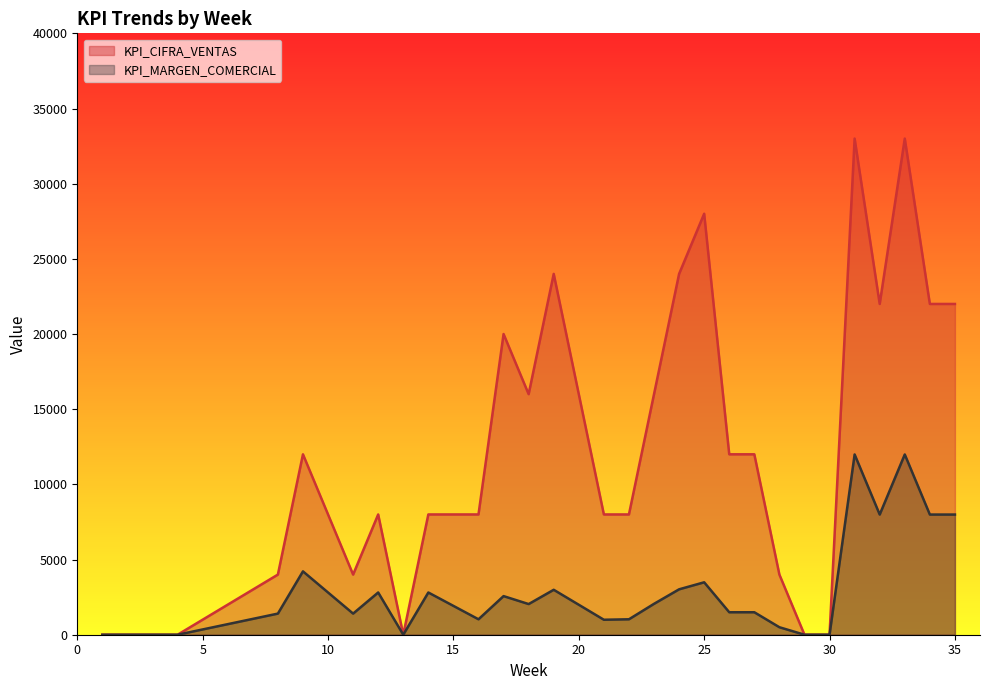

Is the value of KPI_MARGEN_COMERCIAL at 35 greater than the value of KPI_CIFRA_VENTAS at 35?

No